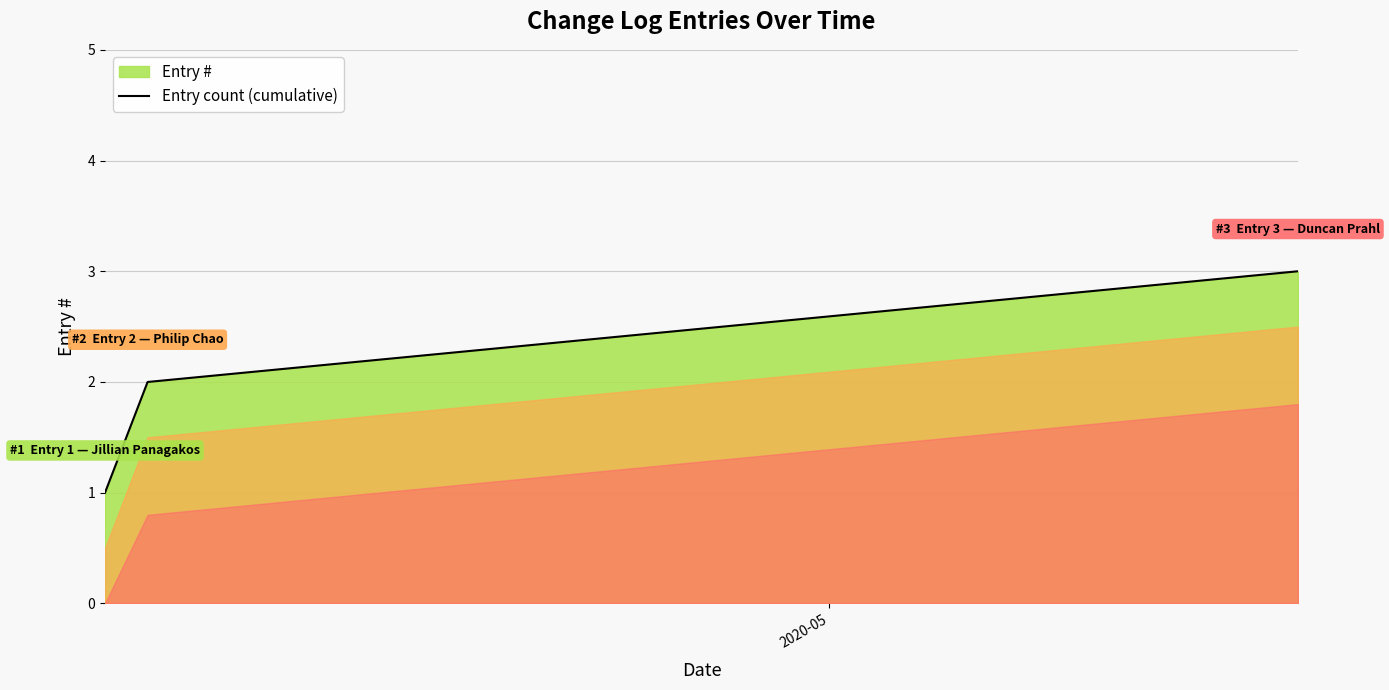

What is the greatest value displayed?

3